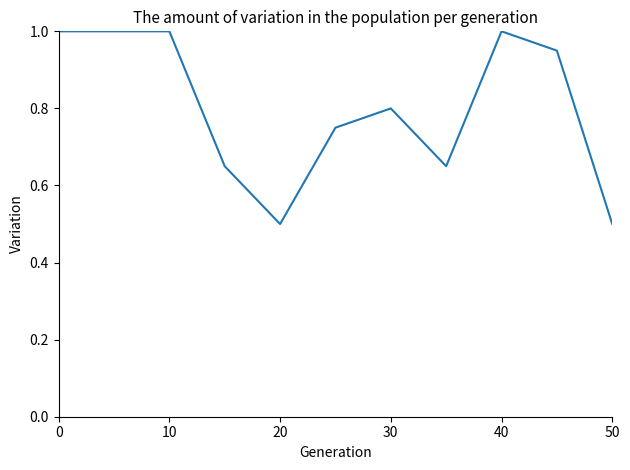

How many values are between 0 and 1?

11